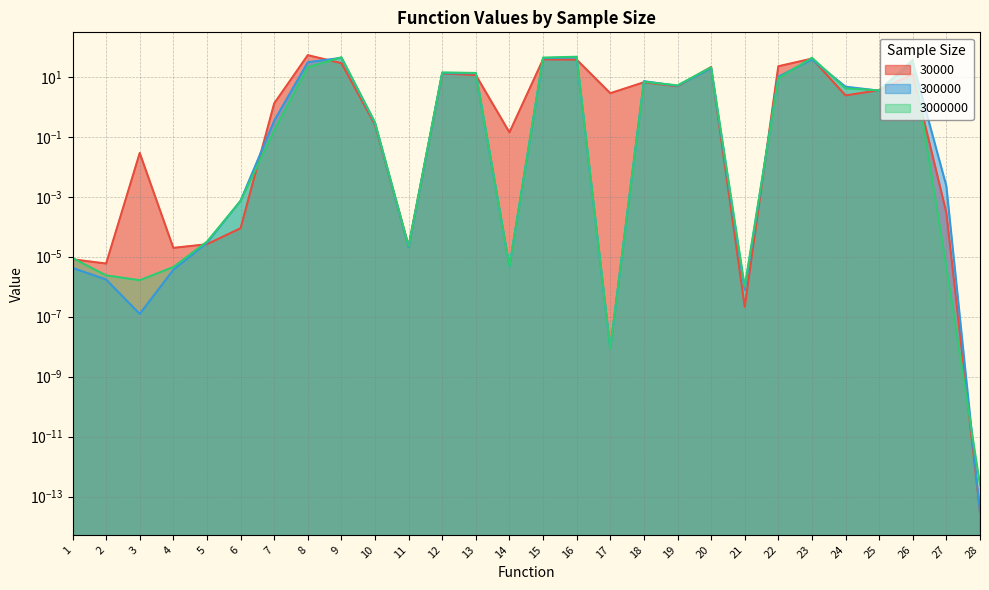

True or false: 30000 and 3000000 intersect in this chart.

True